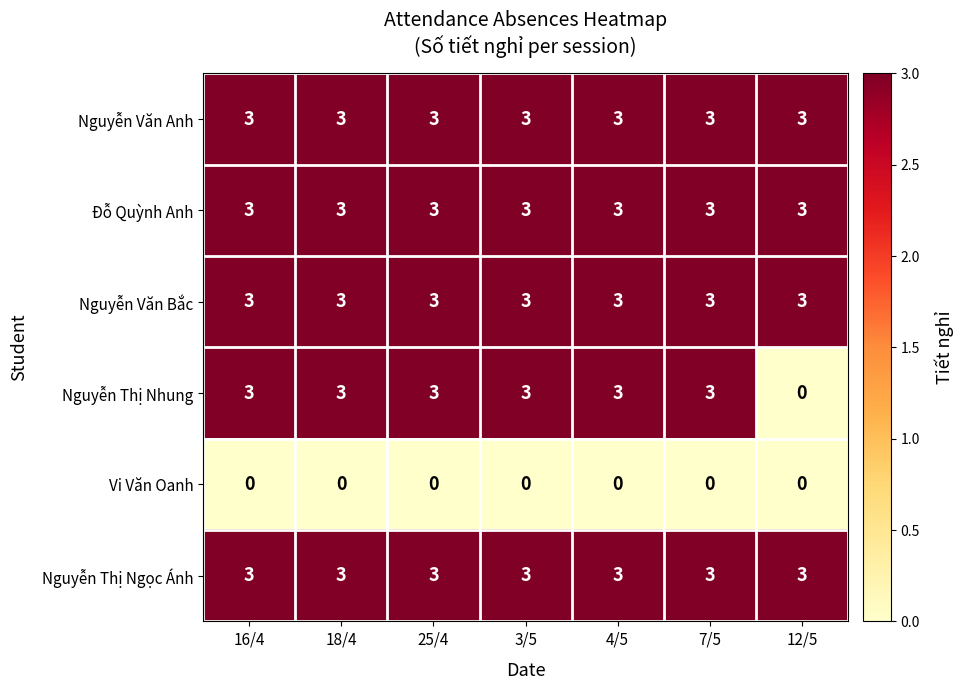

What is the greatest value displayed?

3